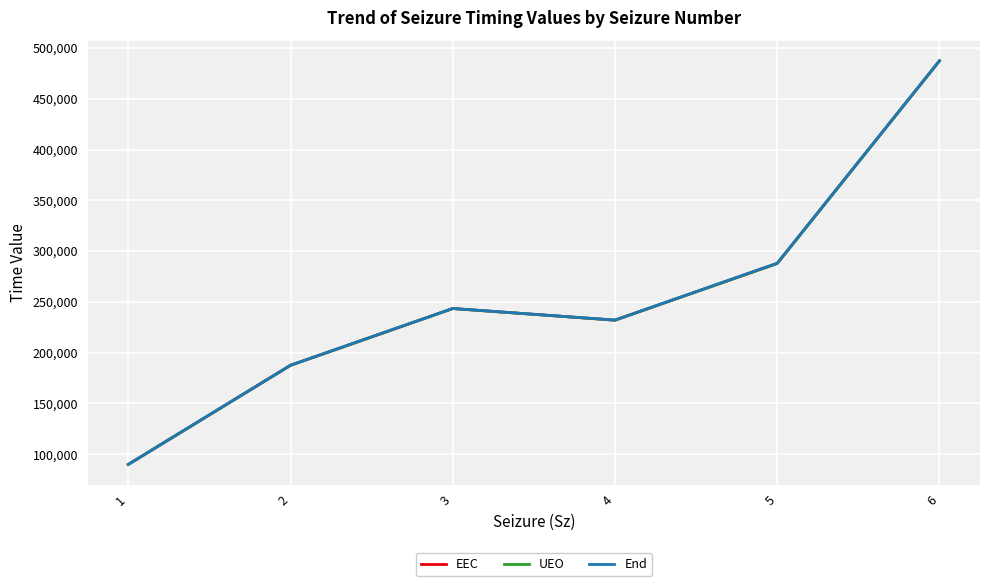

What is the average value of the UEO series?

254681.9